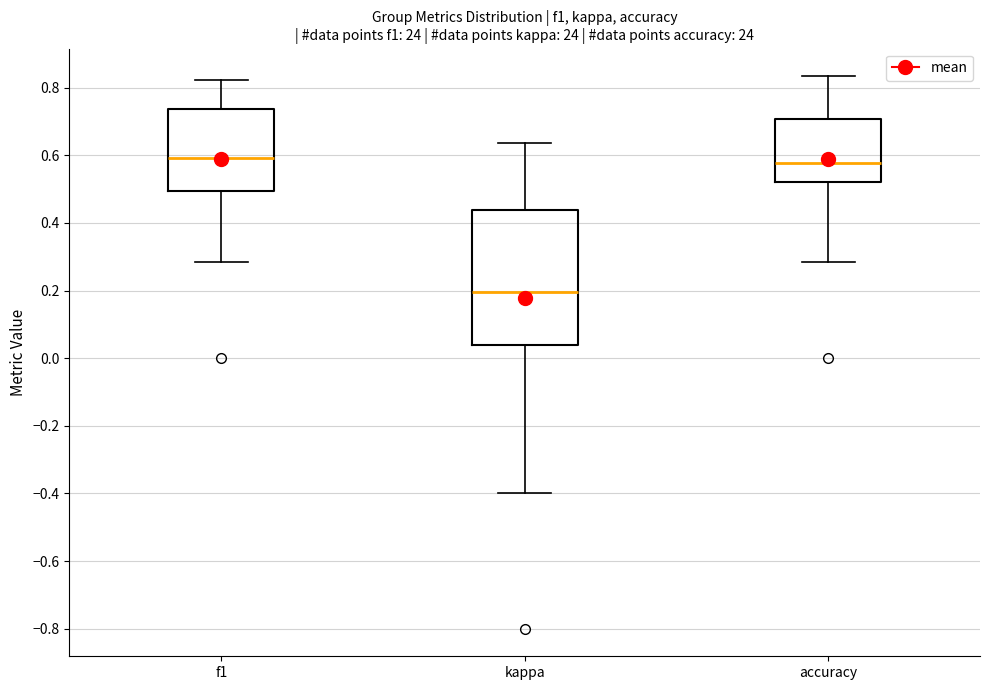

Which box is the tallest, from its lower edge to its upper edge?

kappa